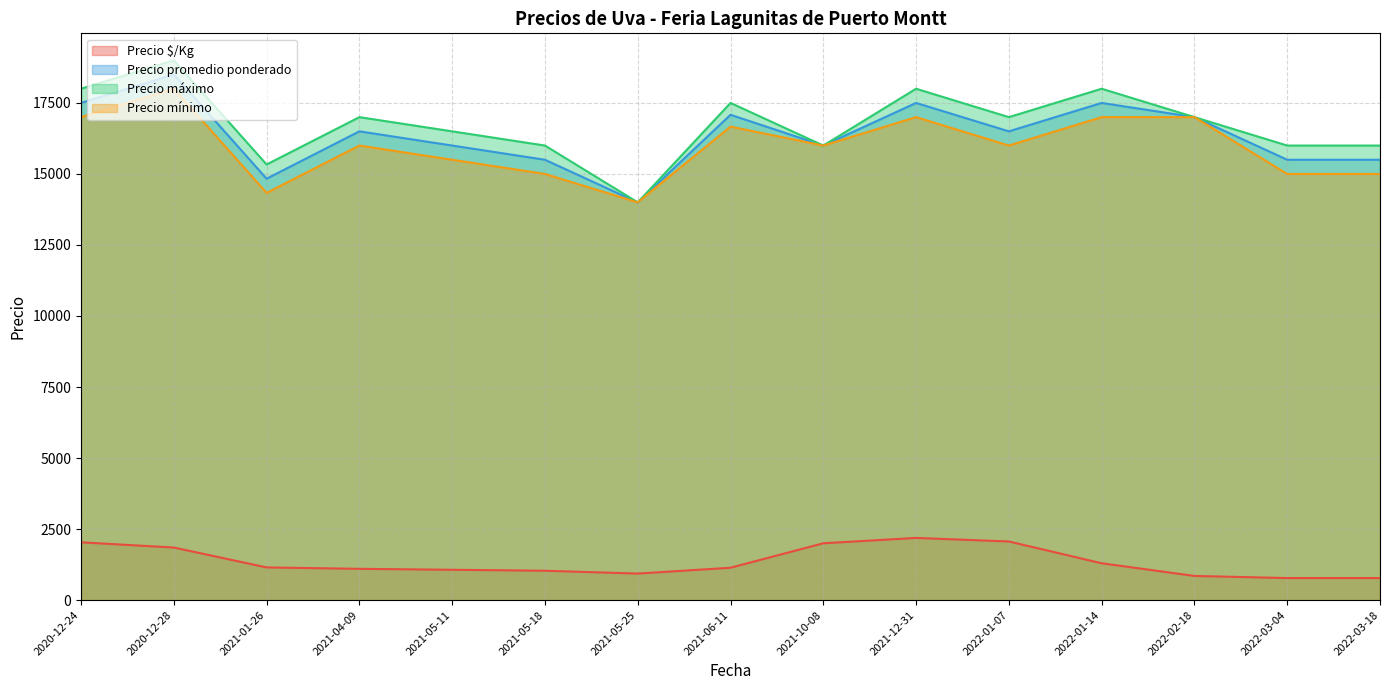

Which series has the largest range (max minus min)?

Precio máximo